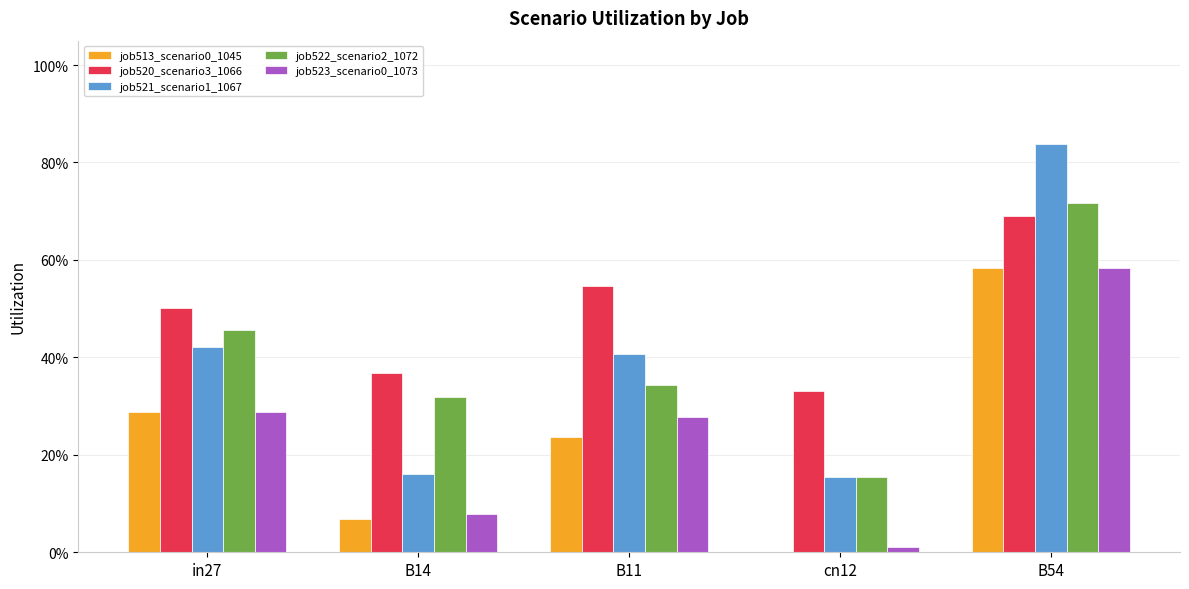

Are the bars horizontal?

No